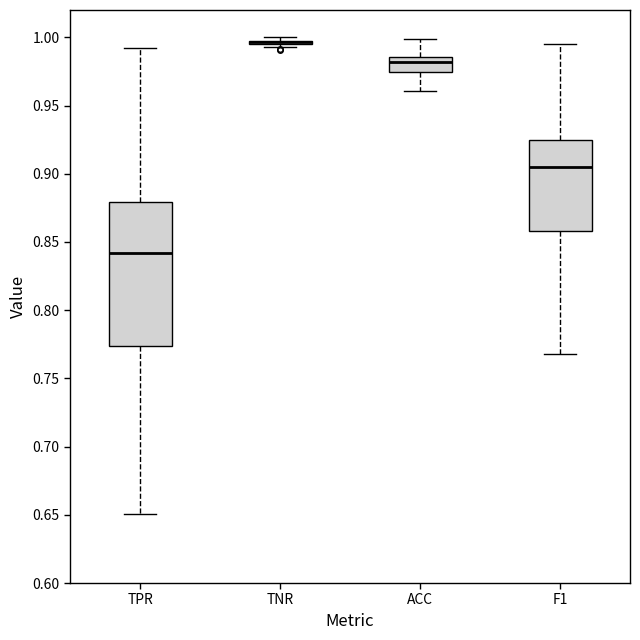

Which box is the tallest, from its lower edge to its upper edge?

TPR